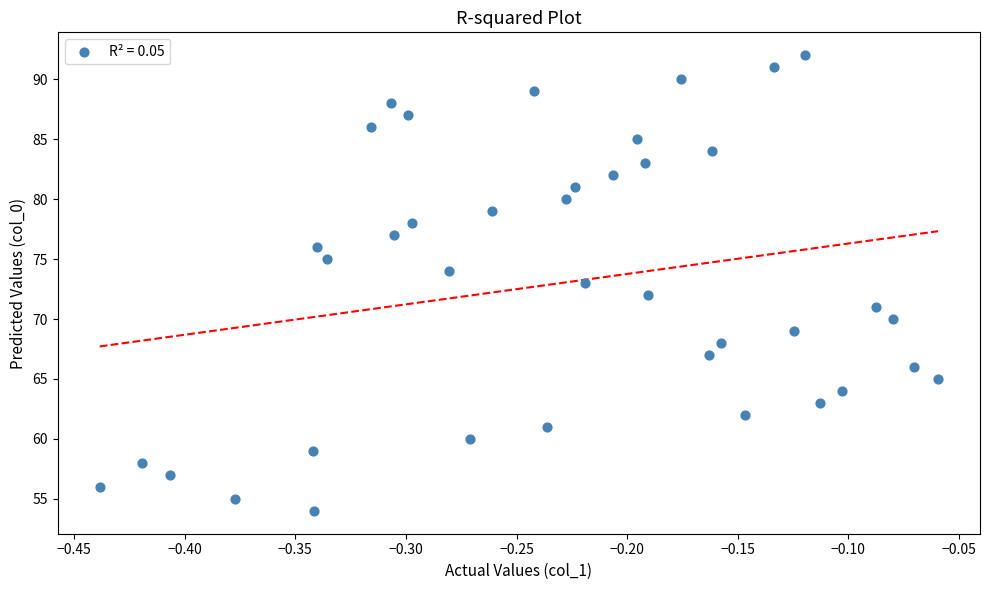

What is the range of Y values (max minus min)?

38